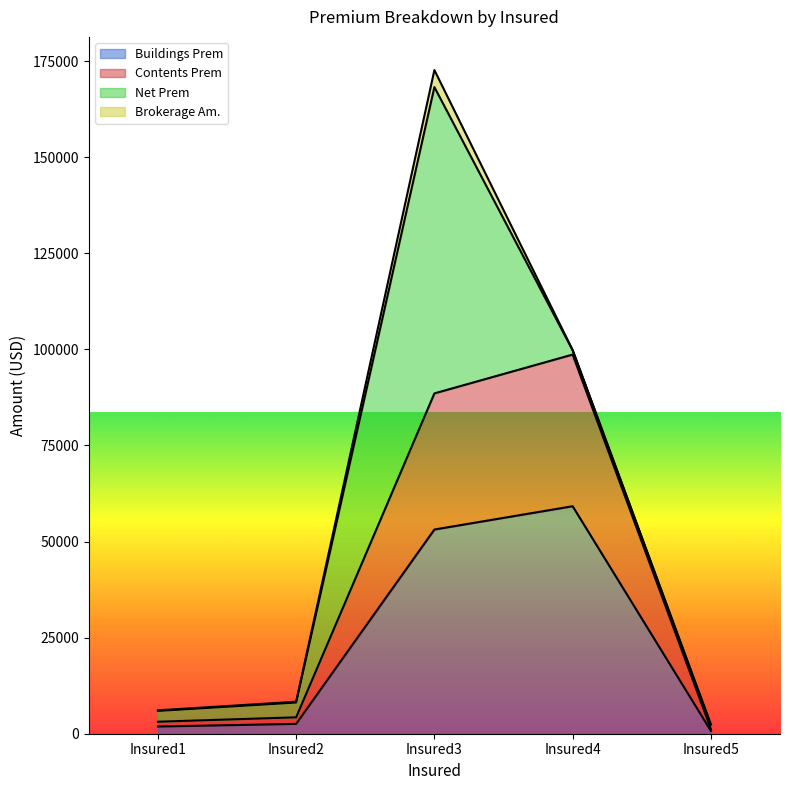

Which category has the highest value in the Buildings Prem series?

Insured4